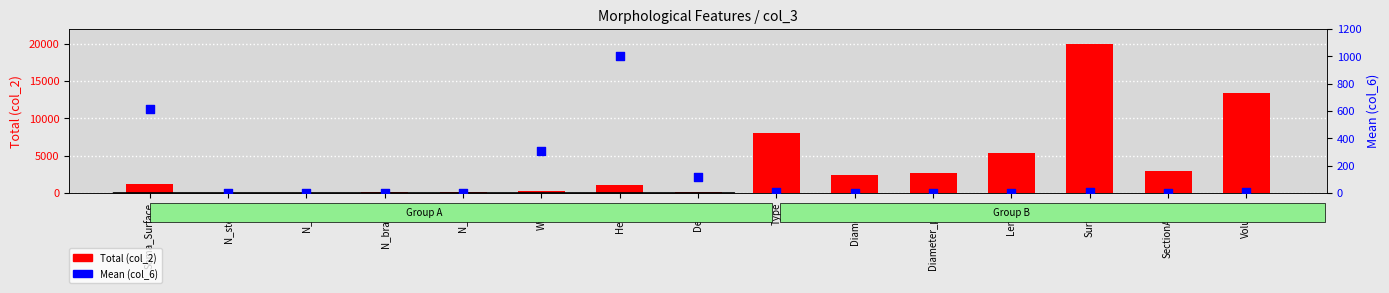

What is the total value across all series at N_tips?

51.0